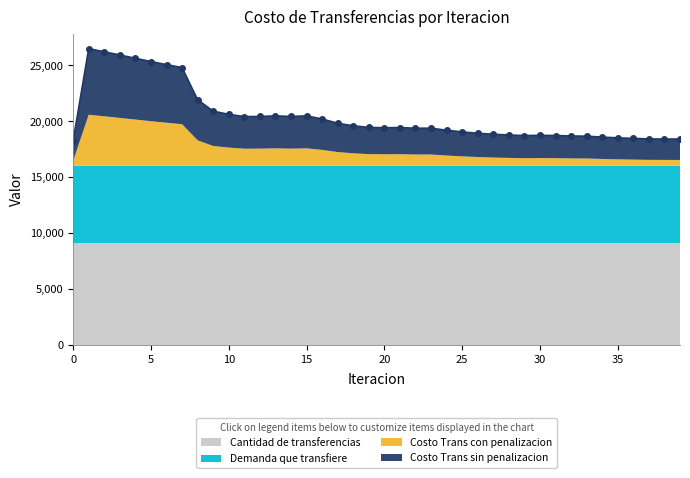

How many data points does each series have?

40